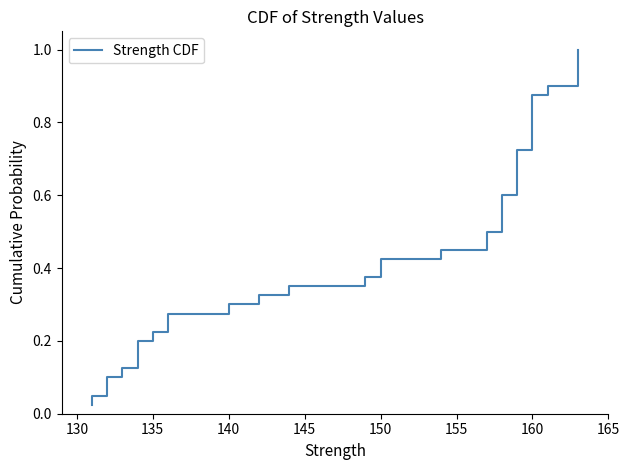

Count the number of categories in the chart.

40